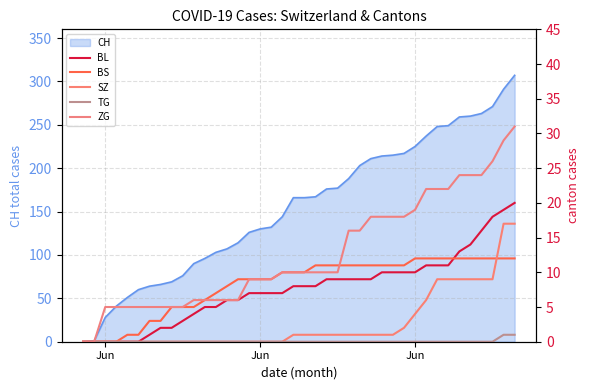

The value of BS at 13 is 12. True or false?

False